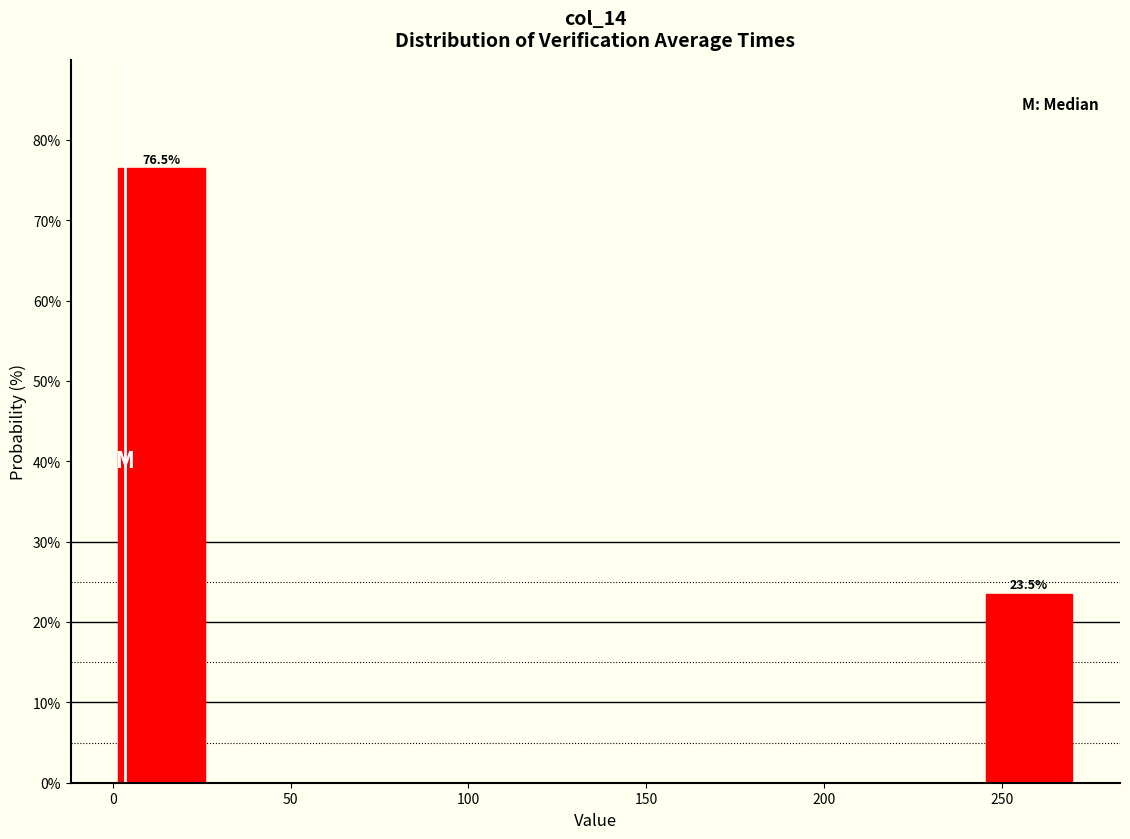

Over which range of the x-axis is the bar tallest?

0 to 25